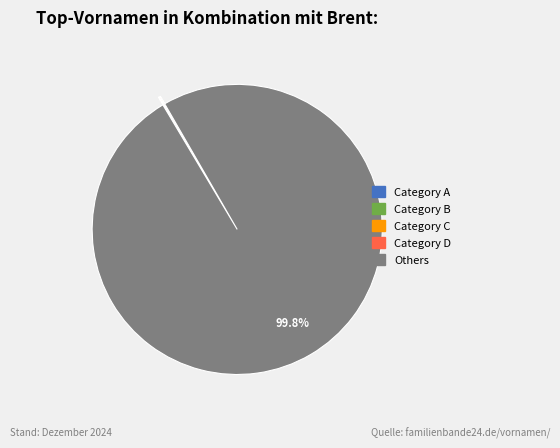

Is there a majority slice in this chart?

Yes